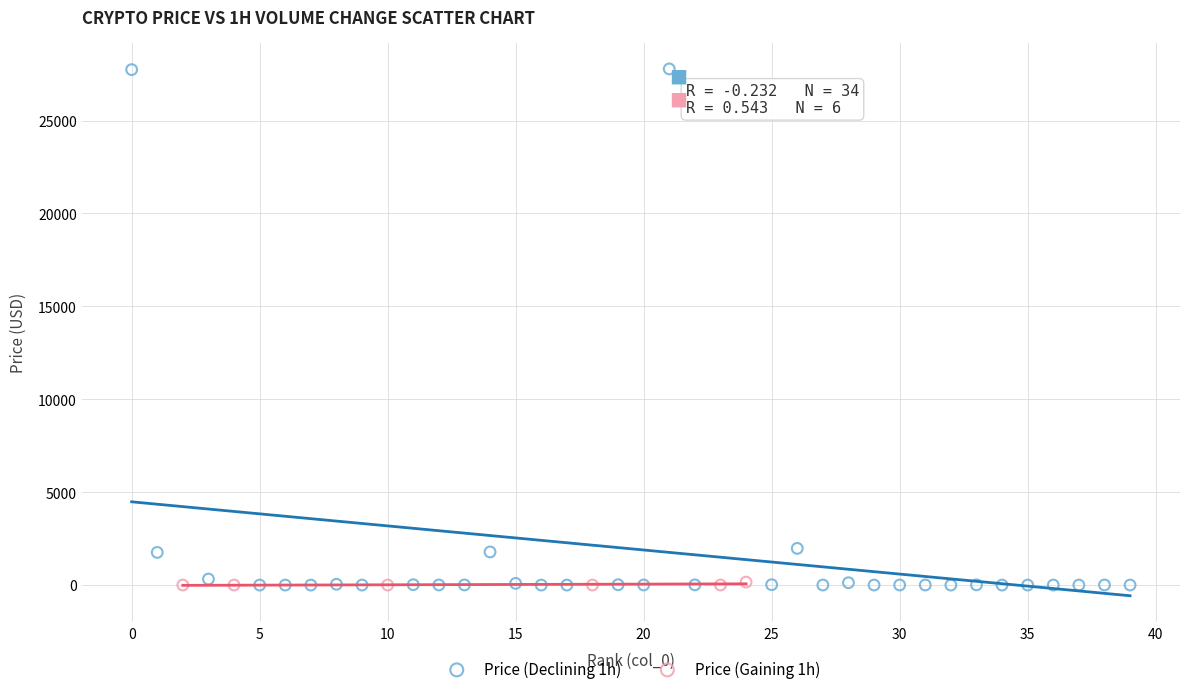

Which series contains the highest Y value?

Price (Declining 1h)